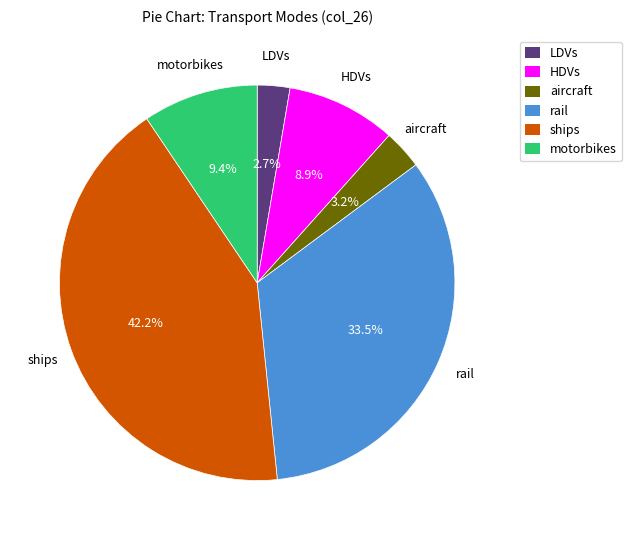

Is there a majority slice in this chart?

No